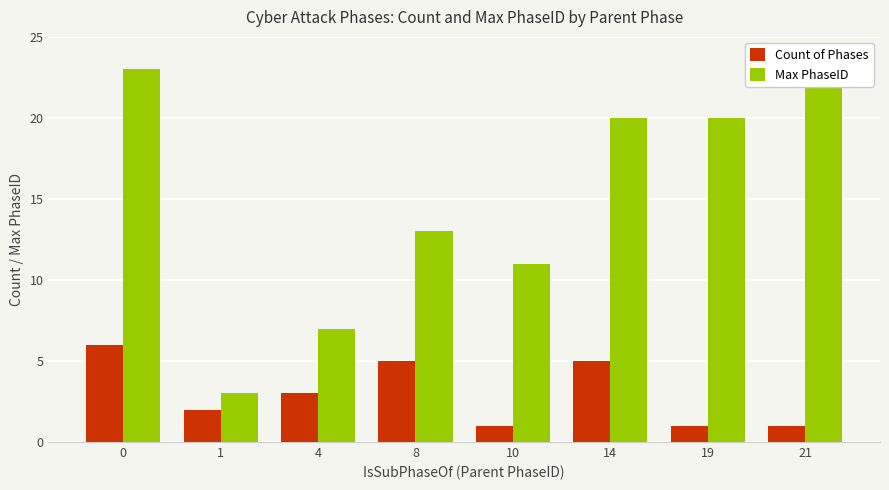

What is the difference between the maximum and minimum values in the Count of Phases series?

5